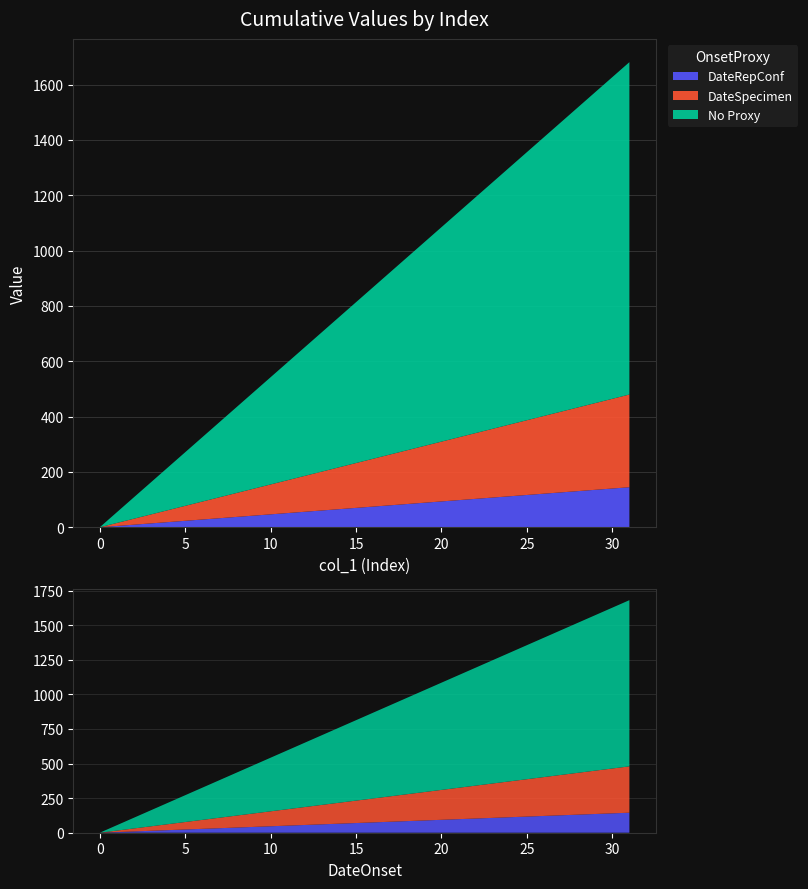

Reading right to left, extract all data points from this chart.

col_6: 144.7	140.1	135.4	130.7	126.1	121.4	116.7	112.1	107.4	102.7	98.1	93.4	88.7	84.0	79.4	74.7	70.0	65.4	60.7	56.0	51.4	46.7	42.0	37.4	32.7	28.0	23.3	18.7	14.0	9.3	4.7	0.0
col_2: 144.7	140.1	135.4	130.7	126.1	121.4	116.7	112.1	107.4	102.7	98.1	93.4	88.7	84.0	79.4	74.7	70.0	65.4	60.7	56.0	51.4	46.7	42.0	37.4	32.7	28.0	23.3	18.7	14.0	9.3	4.7	0.0
col_3: 335.1	324.3	313.5	302.6	291.8	281.0	270.2	259.4	248.6	237.8	227.0	216.2	205.4	194.6	183.7	172.9	162.1	151.3	140.5	129.7	118.9	108.1	97.3	86.5	75.7	64.9	54.0	43.2	32.4	21.6	10.8	0.0
col_4: 1201.6	1162.8	1124.1	1085.3	1046.5	1007.8	969.0	930.3	891.5	852.7	814.0	775.2	736.5	697.7	658.9	620.2	581.4	542.7	503.9	465.1	426.4	387.6	348.8	310.1	271.3	232.6	193.8	155.0	116.3	77.5	38.8	0.0